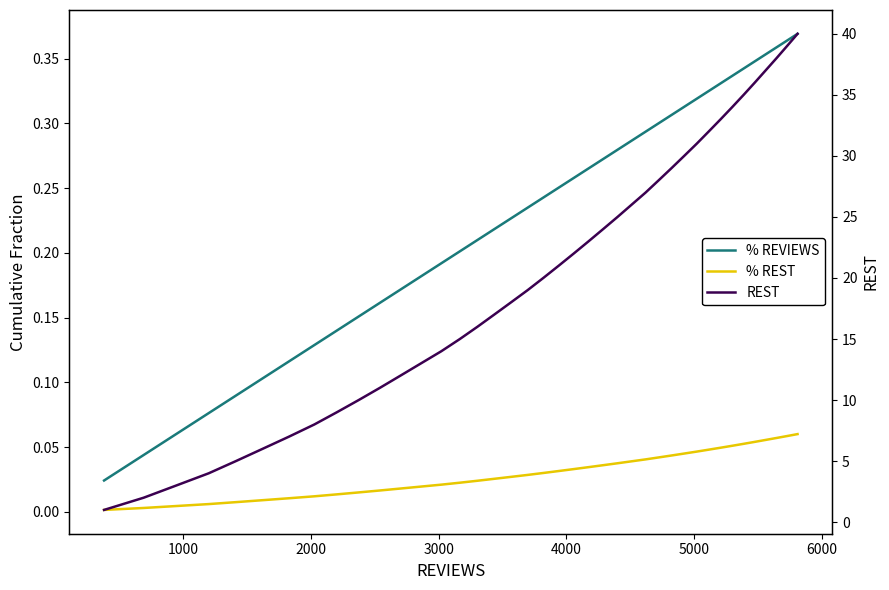

True or false: % REST and REST intersect in this chart.

False